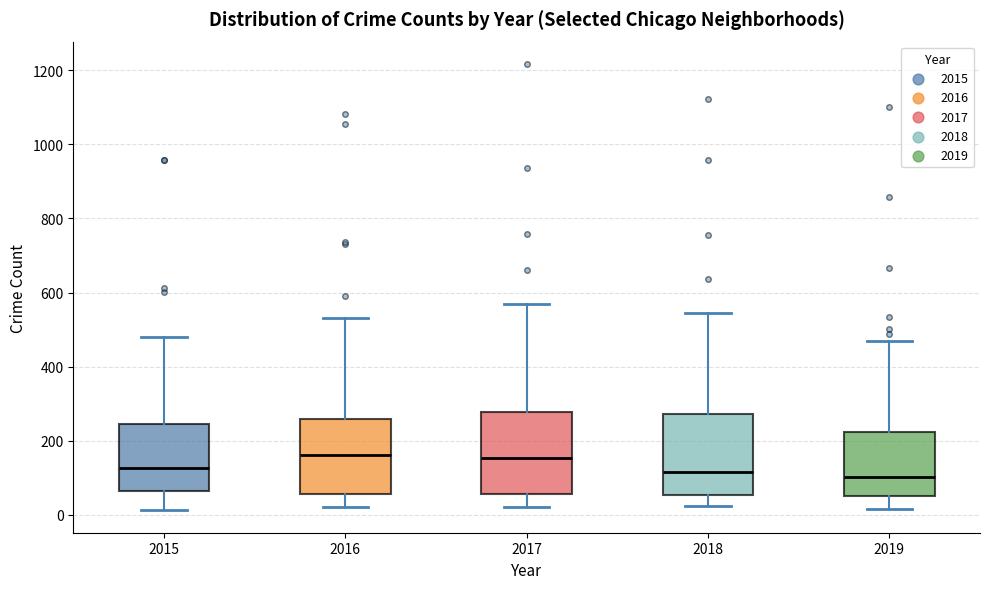

Reading left to right, read every box against the y-axis: the position of its median line, the range the box covers, and the ends of its whiskers. The values are not printed on the chart, so give them approximately, as read against the axis.

2015: median 120, box 60 to 240, whiskers 20 to 480
2016: median 160, box 60 to 260, whiskers 20 to 540
2017: median 160, box 60 to 280, whiskers 20 to 580
2018: median 120, box 60 to 280, whiskers 20 to 540
2019: median 100, box 60 to 220, whiskers 20 to 480